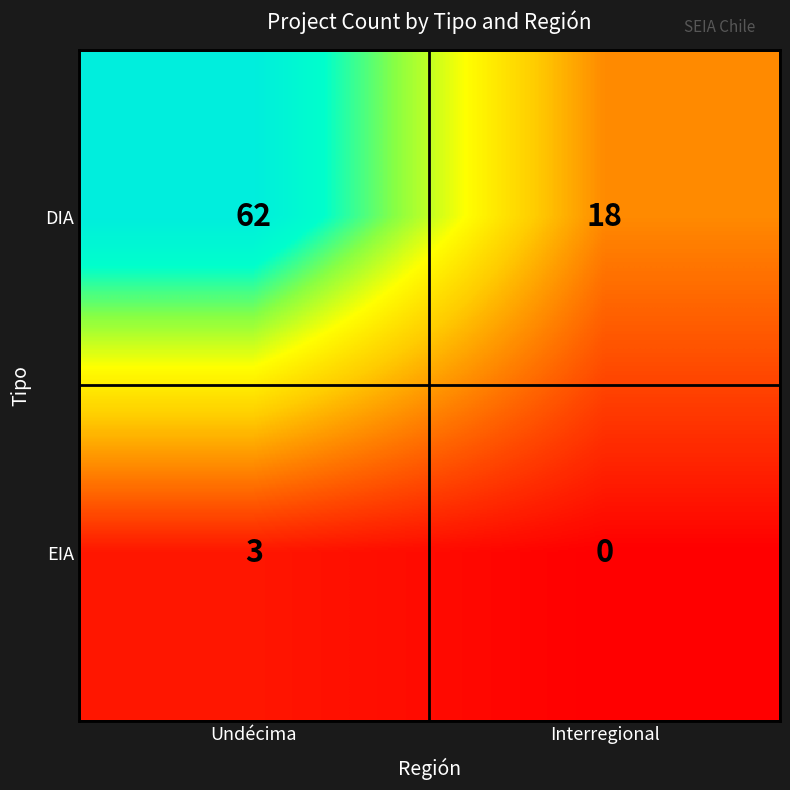

Reading left to right, extract all data points from this chart.

DIA: Undécima=62	Interregional=18
EIA: Undécima=3	Interregional=0